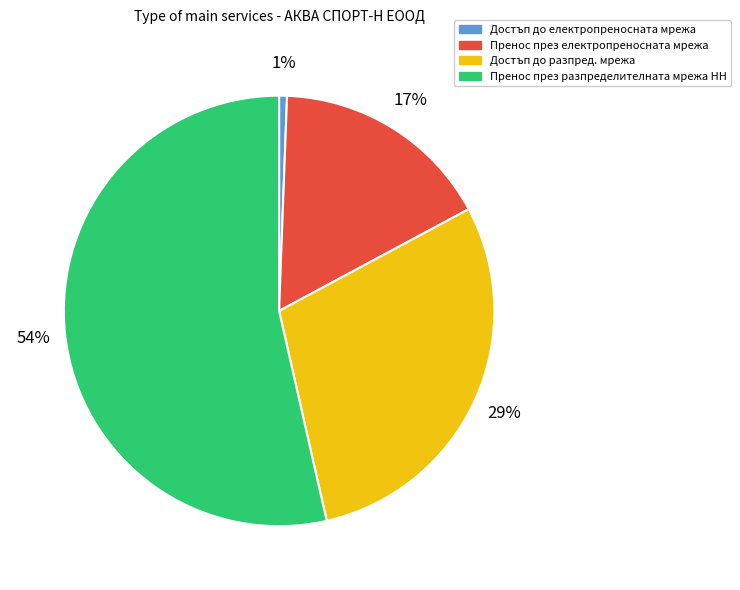

Combined, do Достъп до електропреносната мрежа and Пренос през разпределителната мрежа НН account for over 50%?

Yes